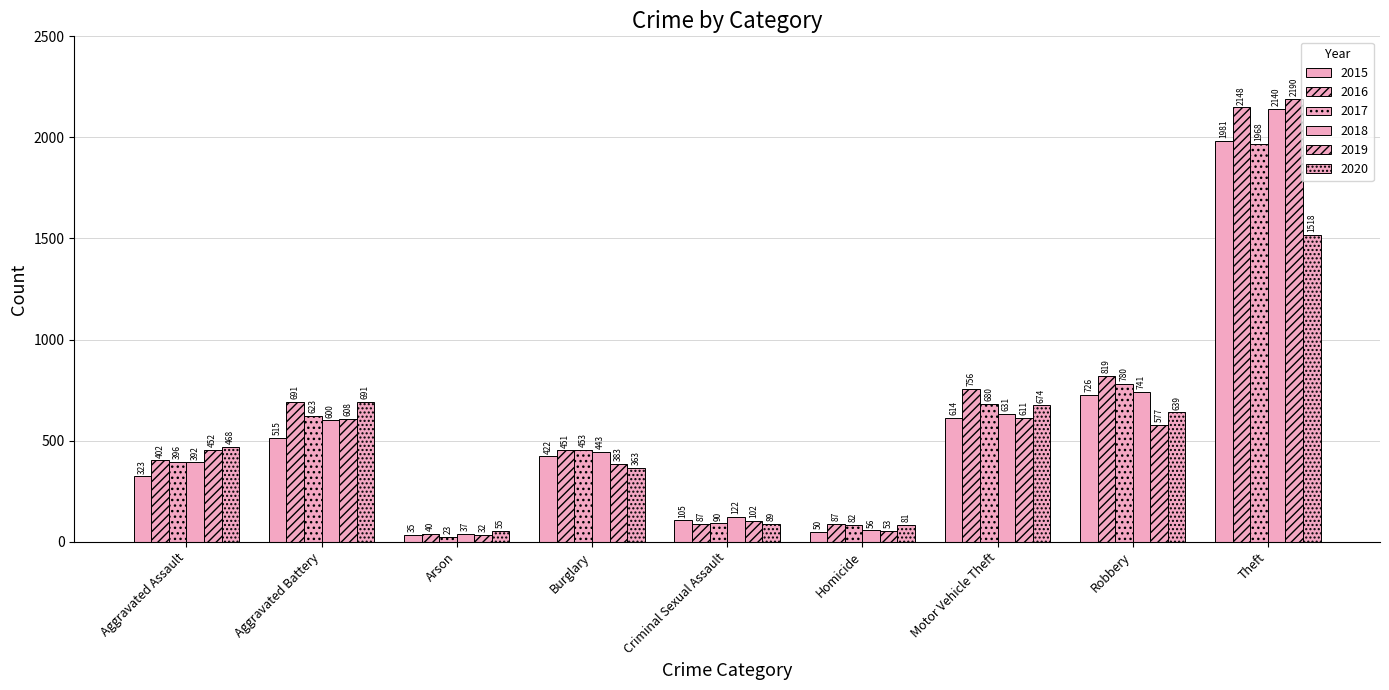

Is the value of 2016 at Burglary greater than the value of 2020 at Aggravated Assault?

No